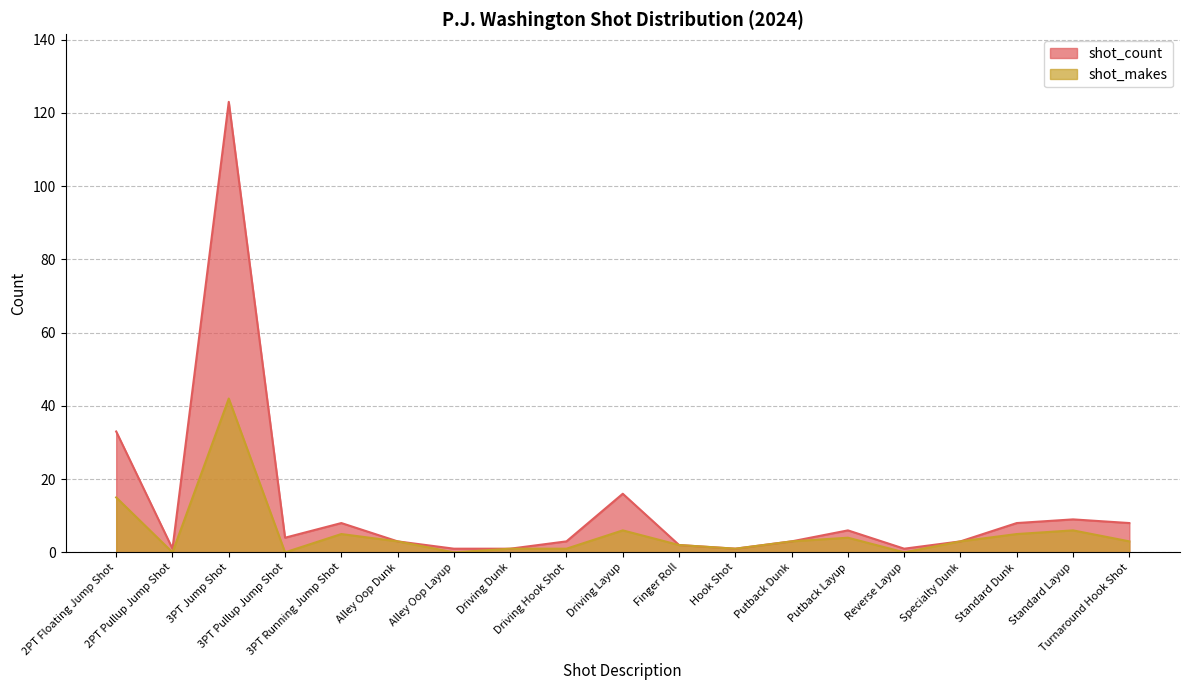

Does the chart have visible grid lines?

Yes